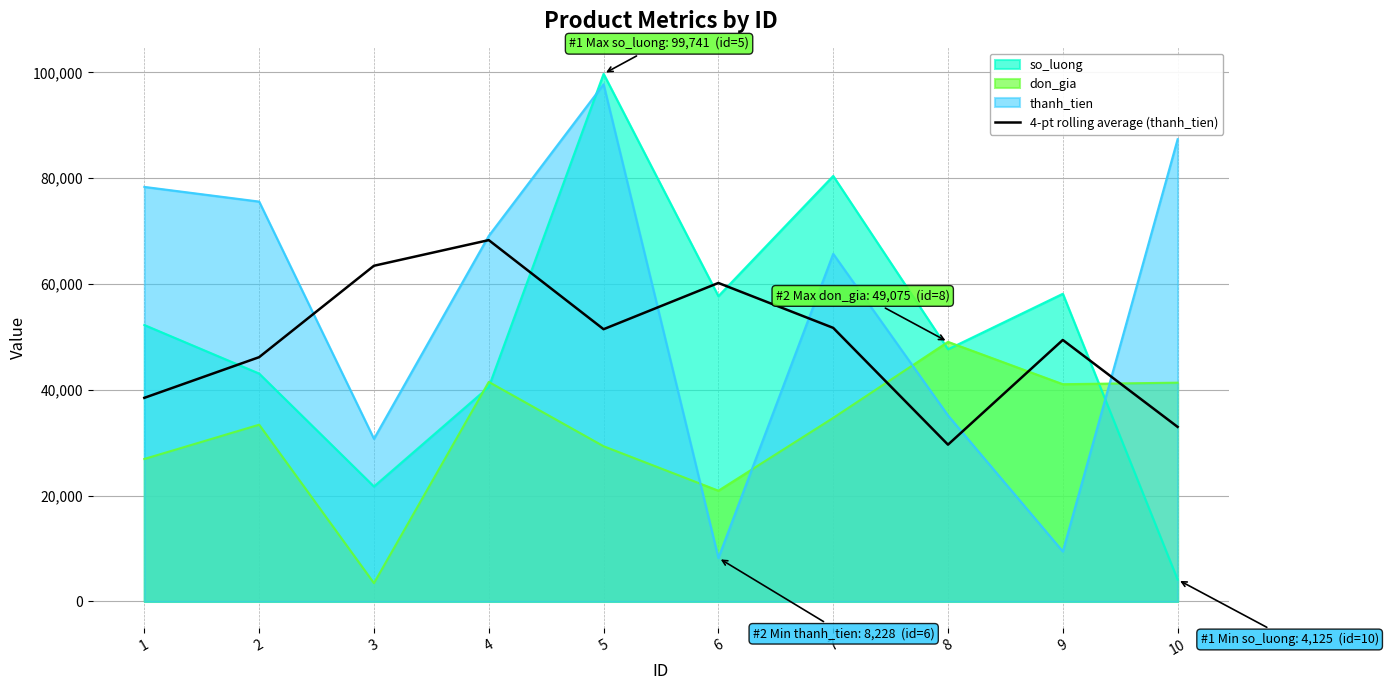

Which series has the largest total across all categories?

thanh_tien